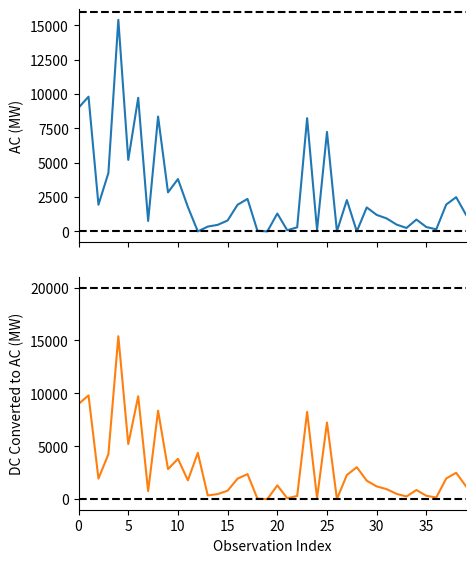

Which series has the largest range (max minus min)?

AC